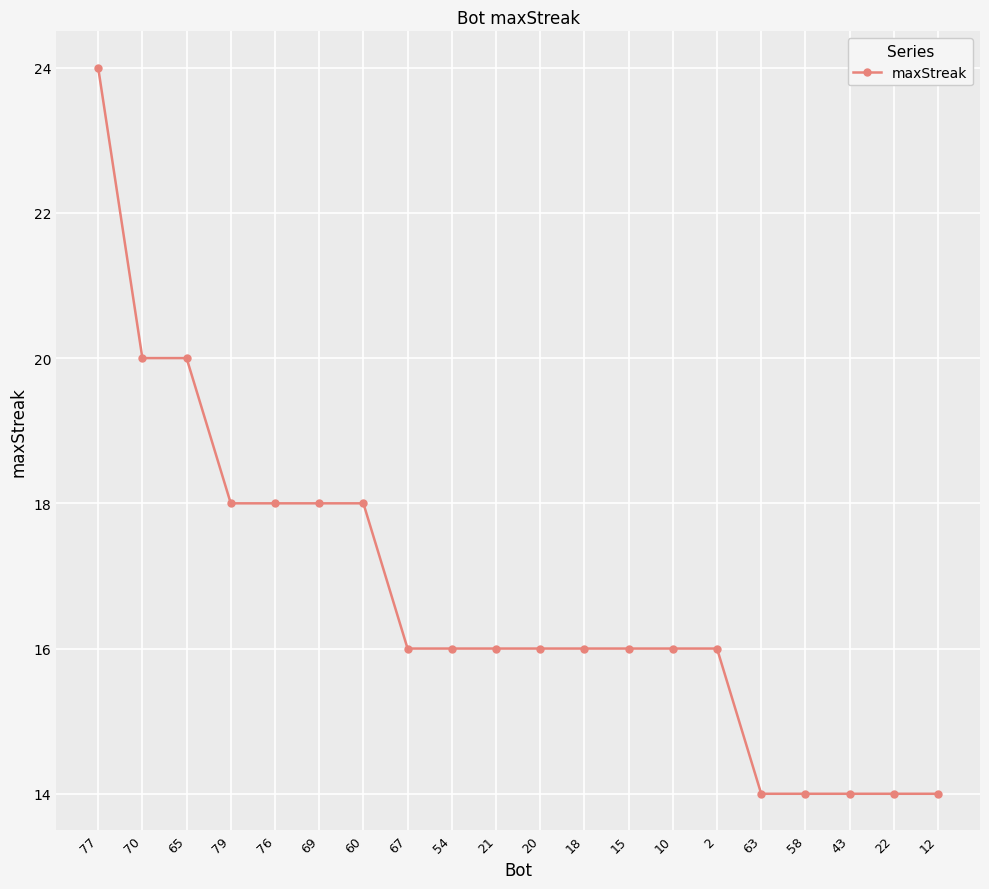

Count the values in the range 16 to 18.

12